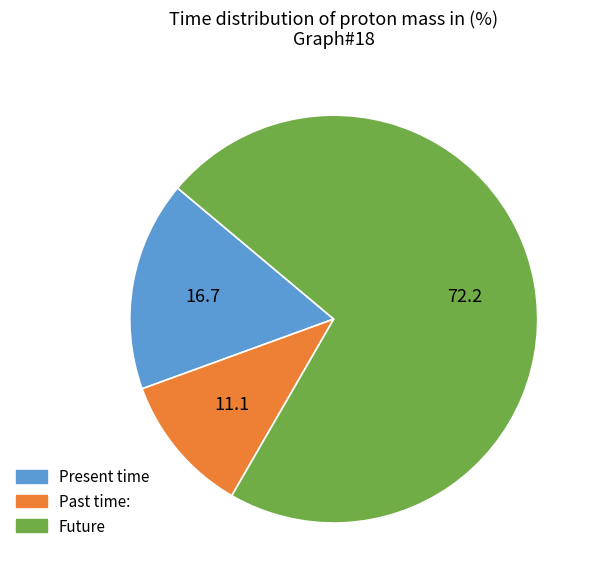

Is there any slice that represents more than half of the pie?

Yes